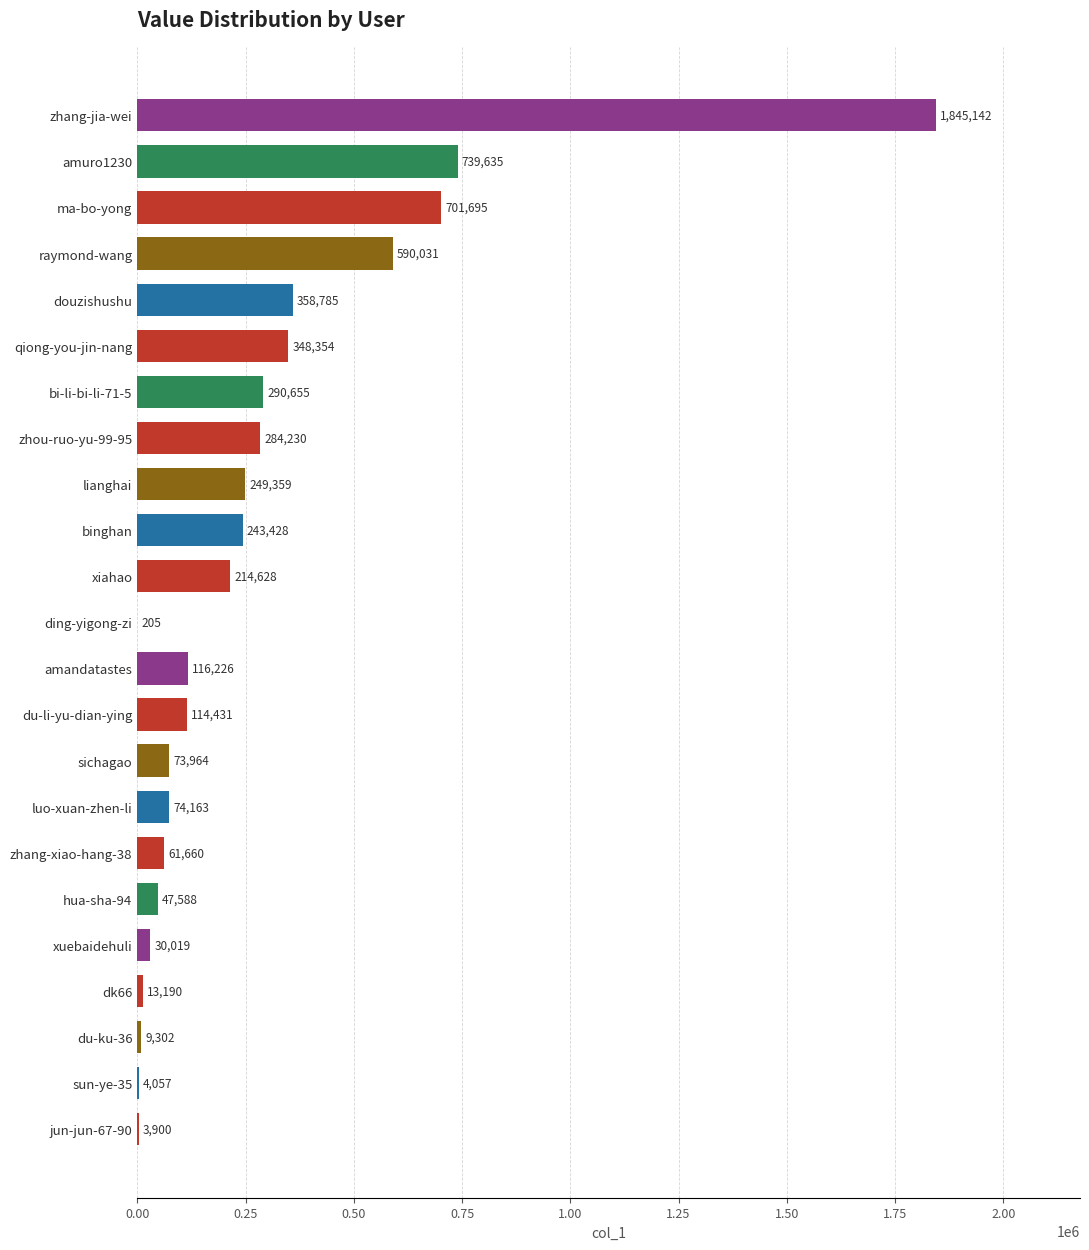

Where is the data nearest to the value 922673?

amuro1230